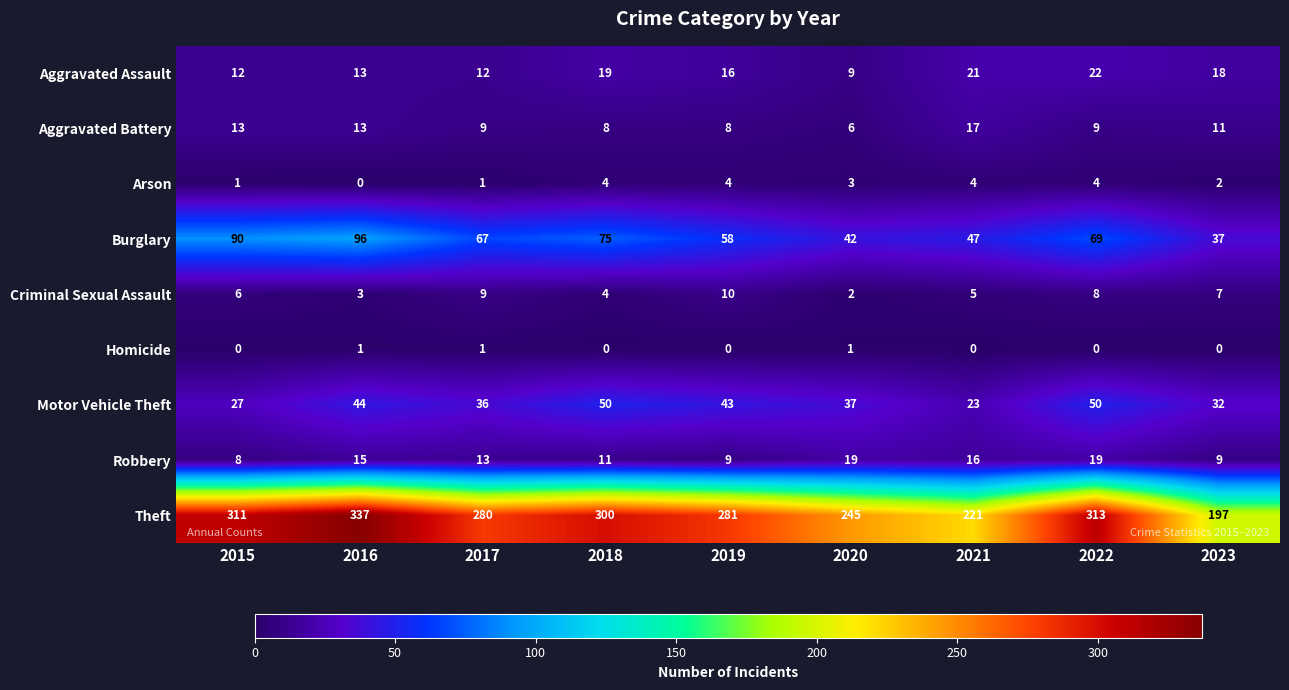

Which series has the largest total across all categories?

Theft